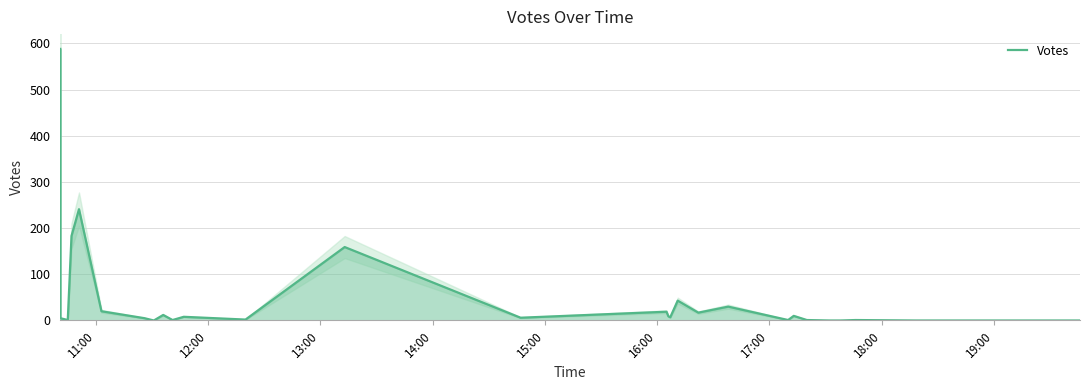

How many lines are shown in the chart?

1